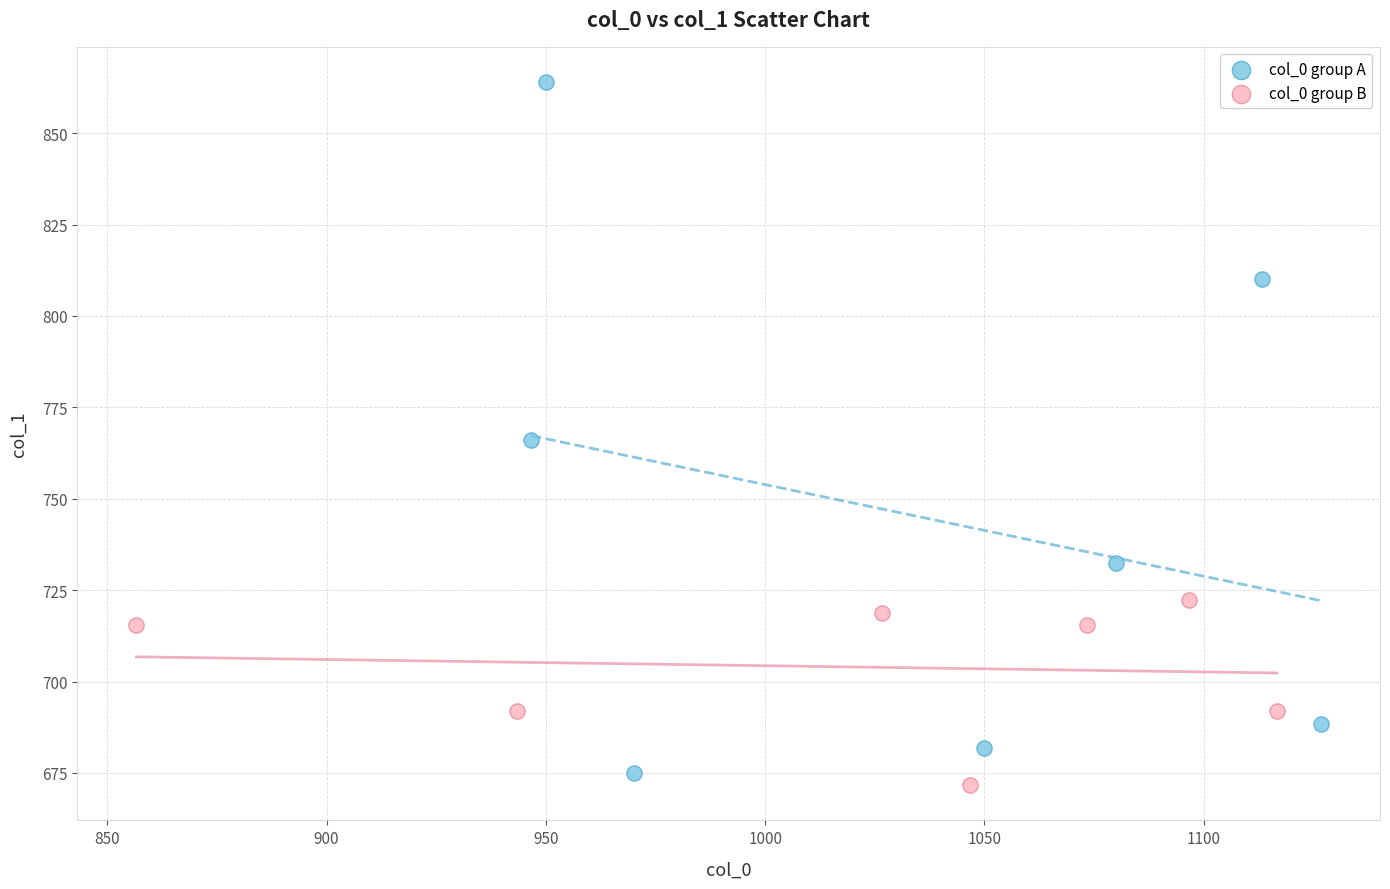

Which series has the widest spread of Y values?

col_0 group A